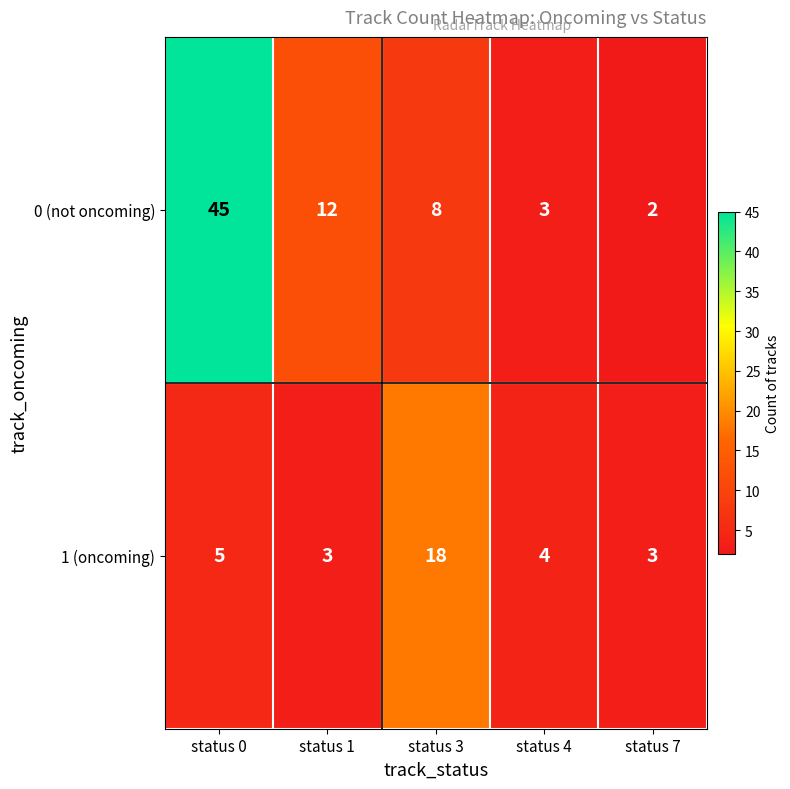

The 1 (oncoming) series shows 1 at status 1. True or false?

False